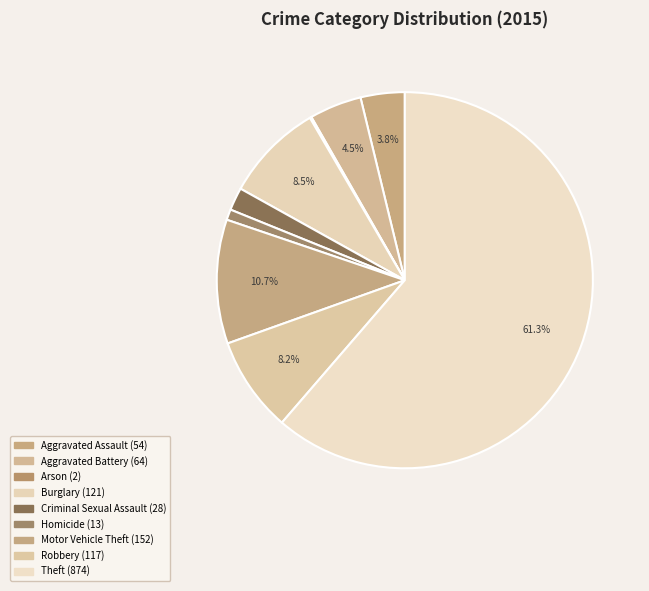

Is Theft the majority of the pie?

Yes